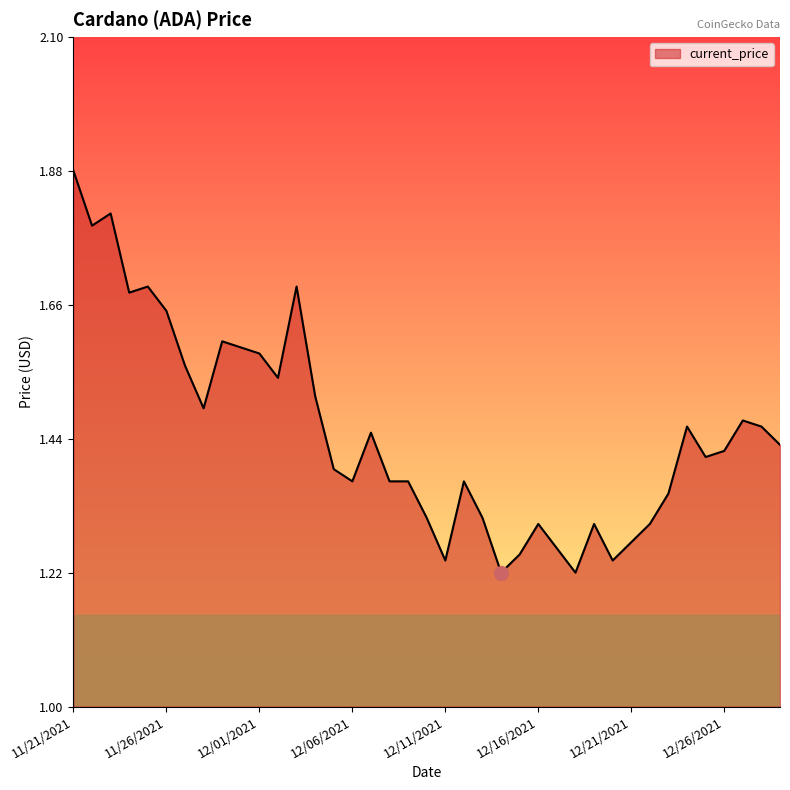

True or false: the data has more than 1 interior local peaks.

True